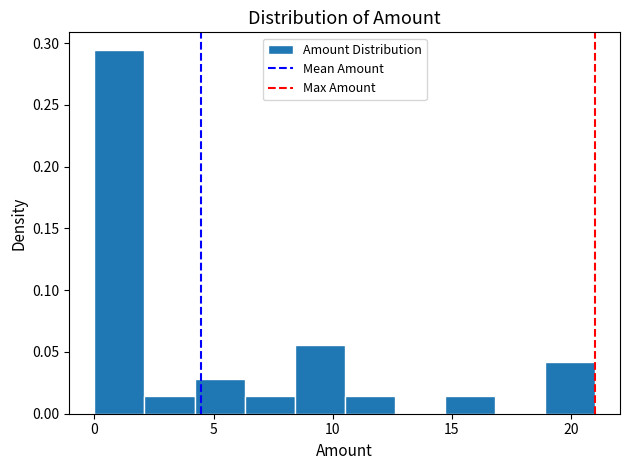

Reading left to right, list every bar in this chart as the range it spans on the x-axis followed by its height. Neither the bar edges nor the heights are printed on the chart, so give them approximately, as read against the axes.

0.0 to 2.1: 0.295
2.1 to 4.2: 0.015
4.2 to 6.3: 0.030
6.3 to 8.4: 0.015
8.4 to 10.5: 0.055
10.5 to 12.6: 0.015
12.6 to 14.7: 0
14.7 to 16.8: 0.015
16.8 to 18.9: 0
18.9 to 21.0: 0.040